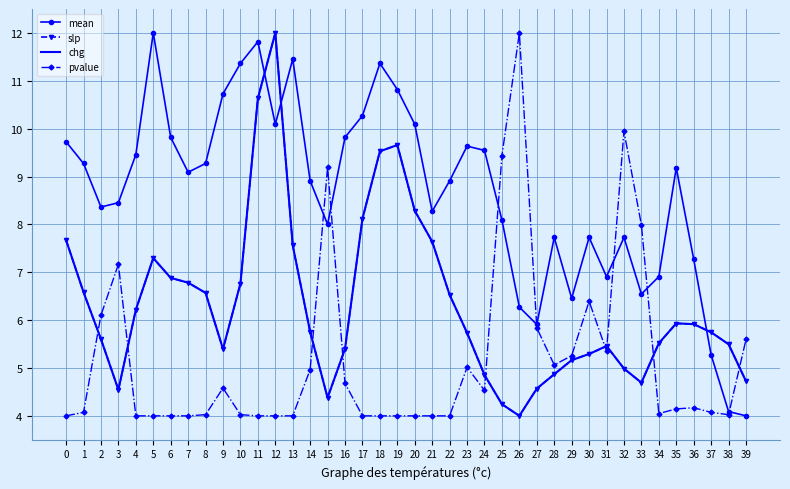

Which category has the highest value in the chg series?

12